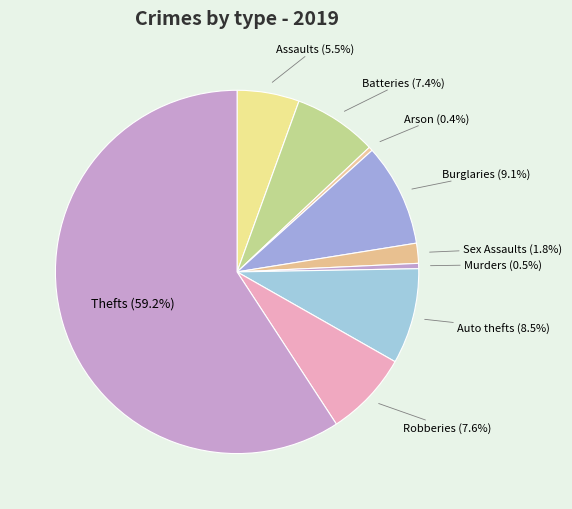

Which slice is the largest?

Thefts